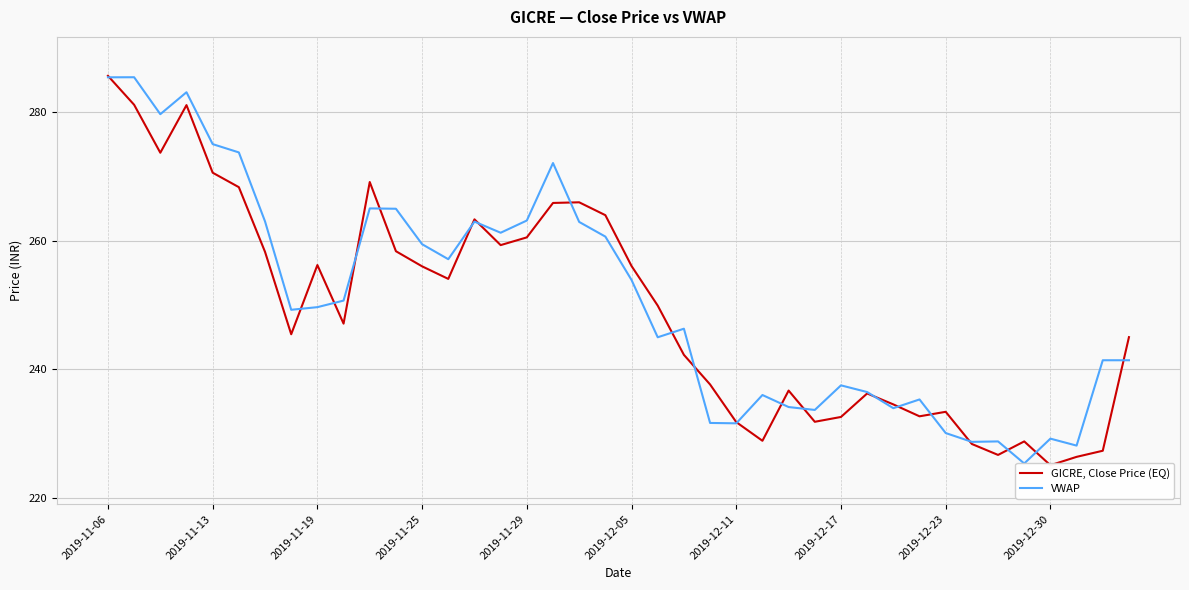

What is the highest value of the VWAP series?

285.4